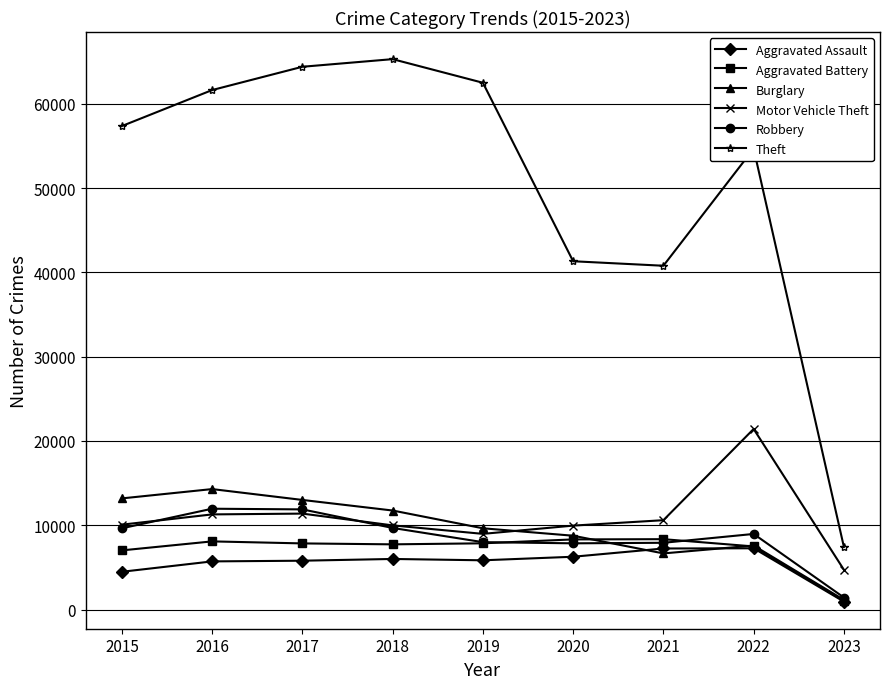

What is the spread (max minus min) of values at 2015?

52870